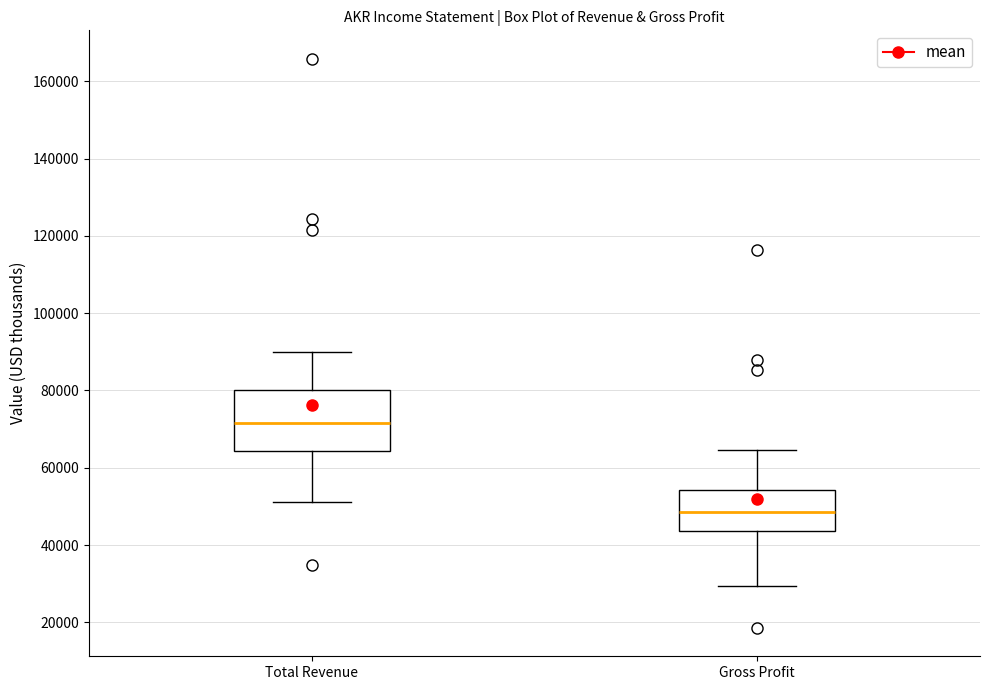

Which box has the highest median line?

Total Revenue